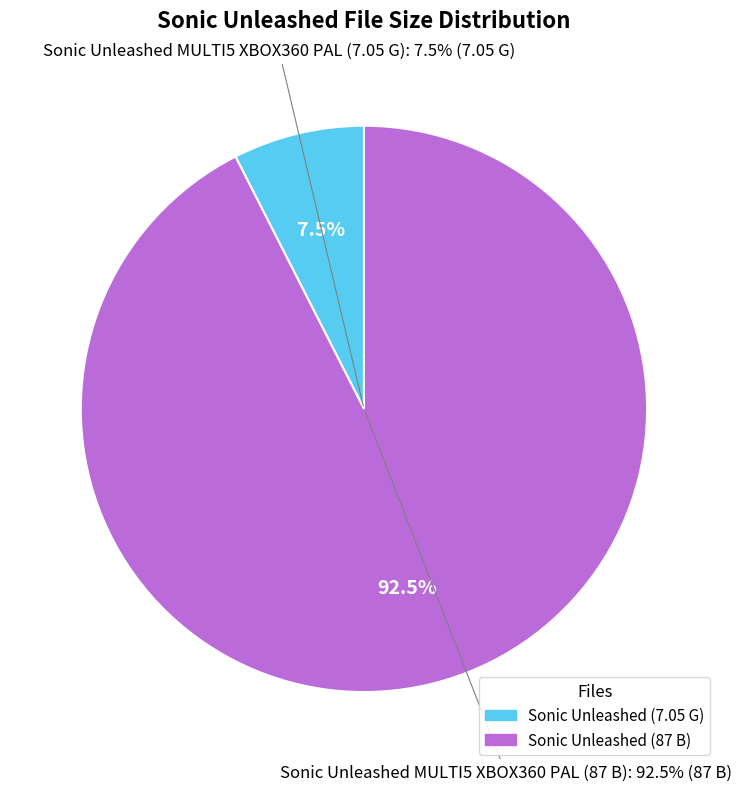

Rank the categories by value from lowest to highest.

Sonic Unleashed MULTI5 XBOX360 PAL (7.05 G), Sonic Unleashed MULTI5 XBOX360 PAL (87 B)